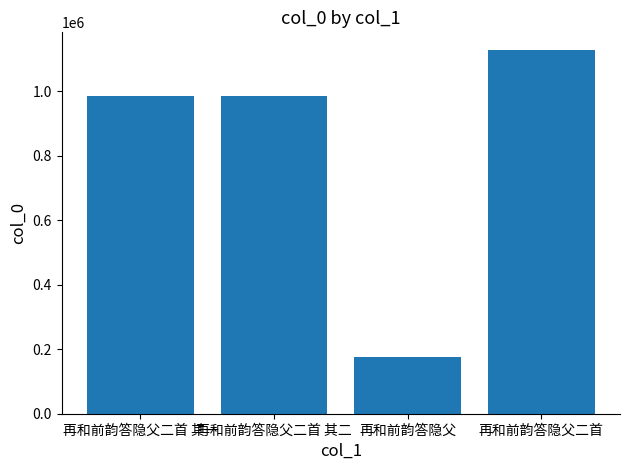

What is the value of the 2nd bar from the left?

985080